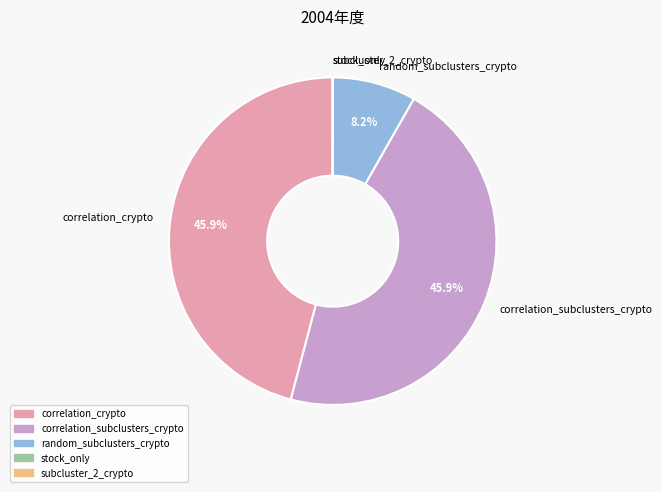

Which has a higher value, random_subclusters_crypto or correlation_subclusters_crypto?

correlation_subclusters_crypto